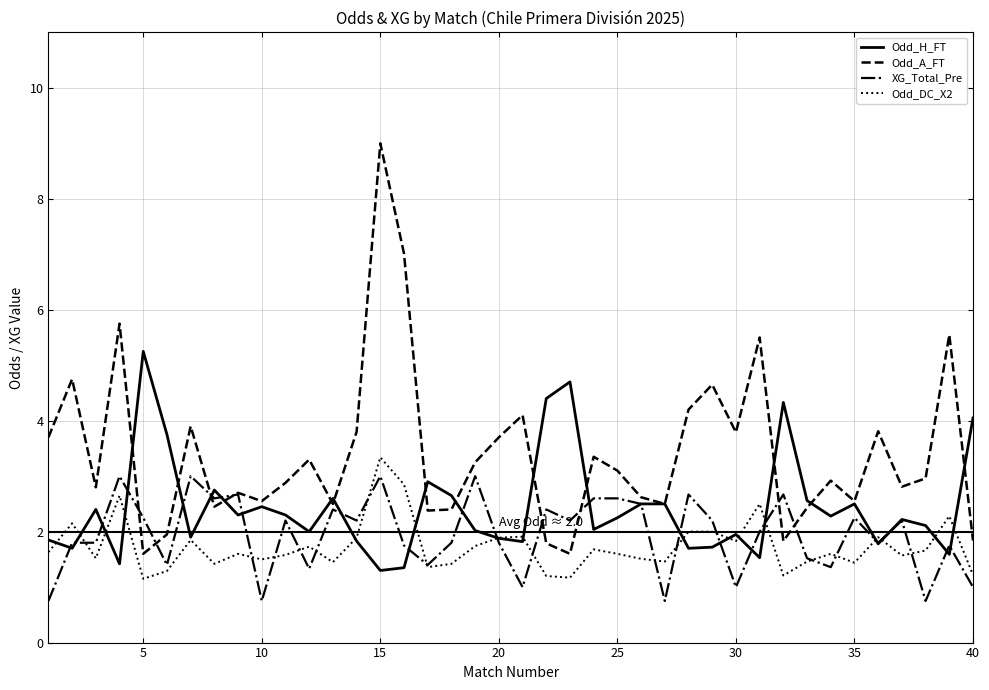

Which series has the widest spread of values?

Odd_A_FT